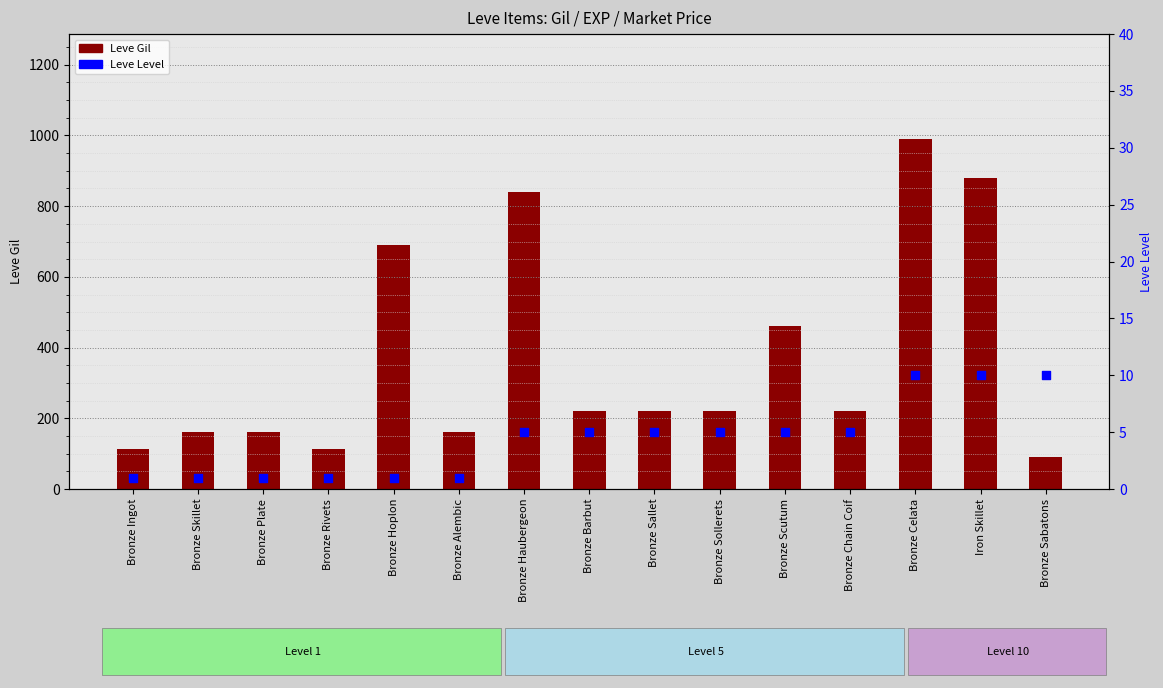

Is the value of Leve Gil at Iron Skillet greater than the value of Leve Level at Bronze Skillet?

Yes